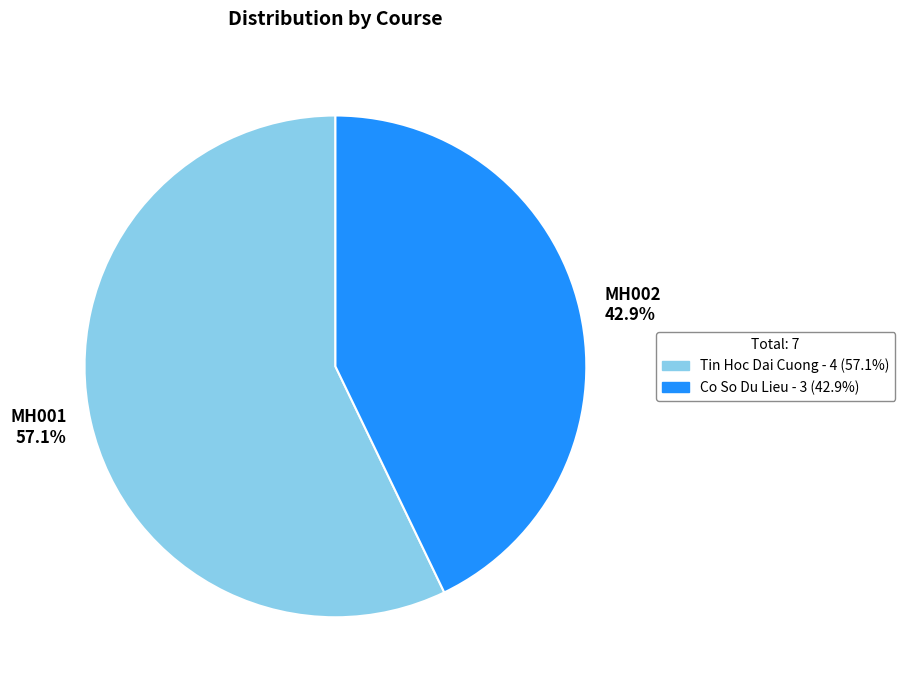

Which has a higher value, MH002 or MH001?

MH001